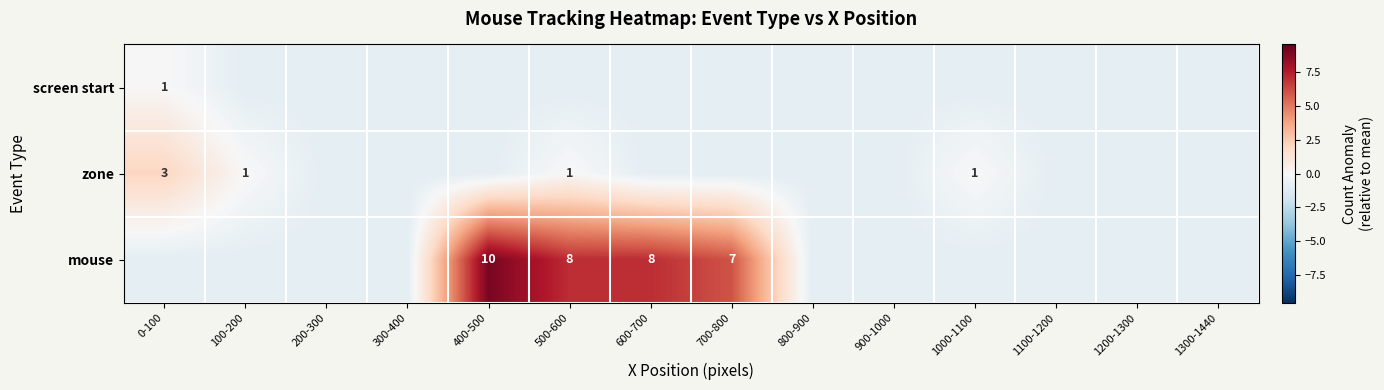

Which series changed the most between 0-100 and 300-400?

zone